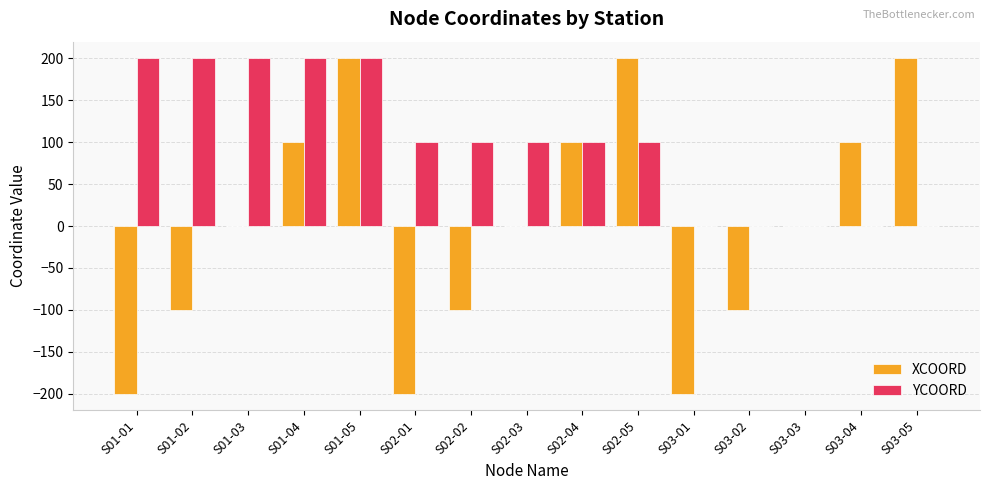

Where does the YCOORD series first go above 100?

S01-01